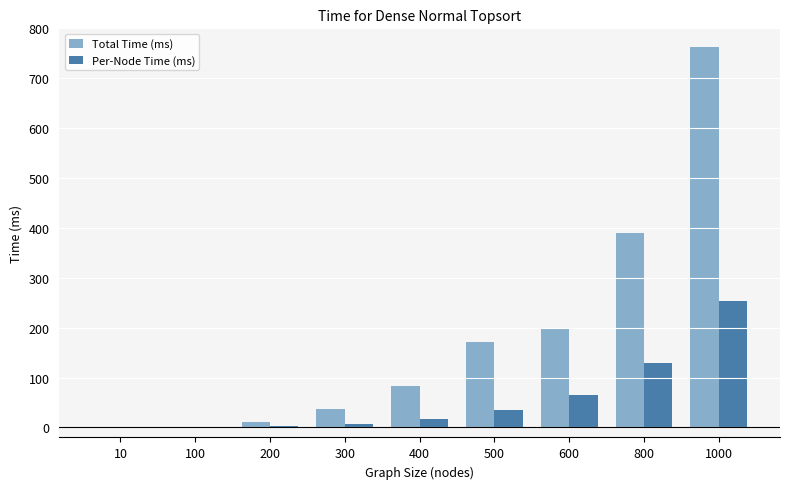

At which label does Total Time (ms) reach its peak?

1000